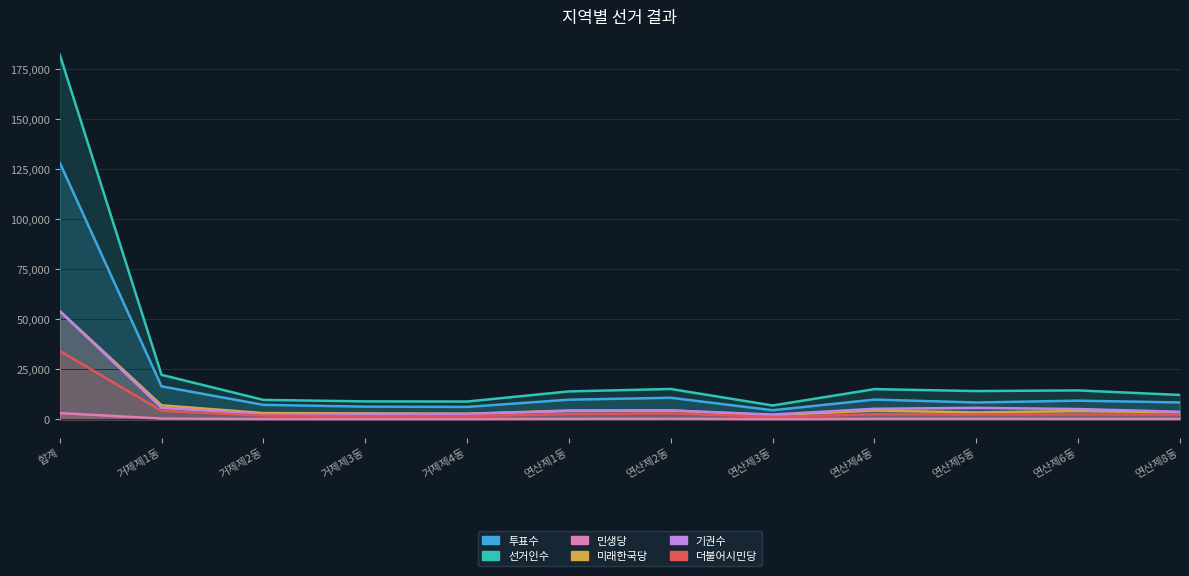

What are all the series names shown in the legend?

투표수, 선거인수, 민생당, 미래한국당, 기권수, 더불어시민당